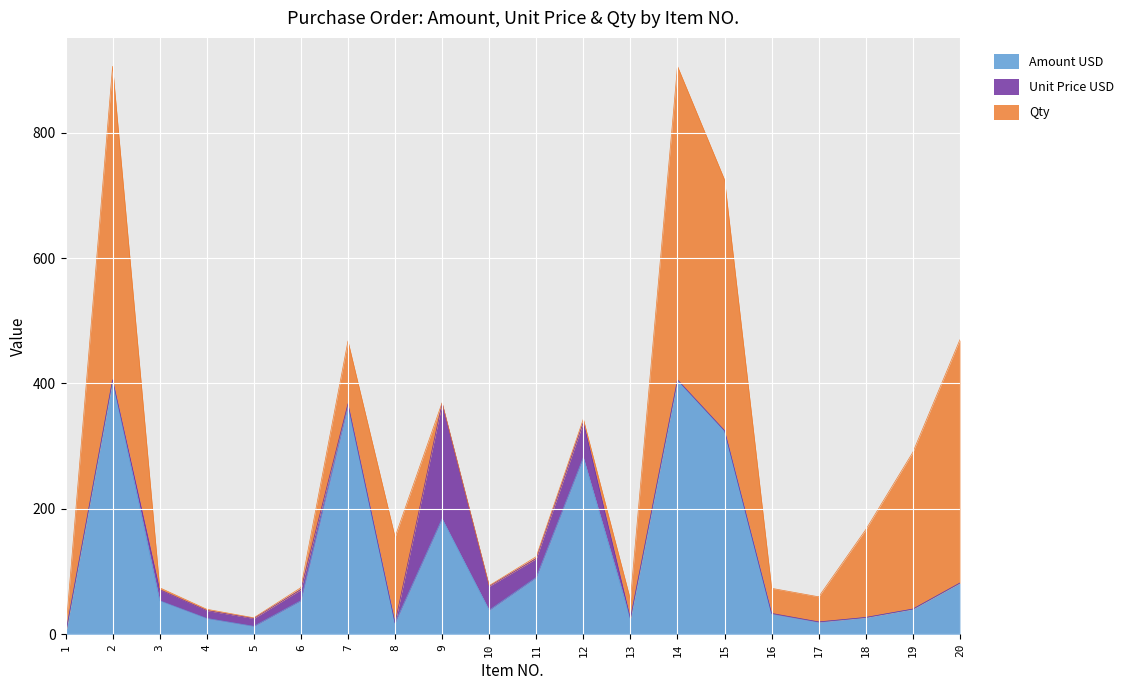

List the series in order of their peak value, highest first.

Qty, Amount USD, Unit Price USD